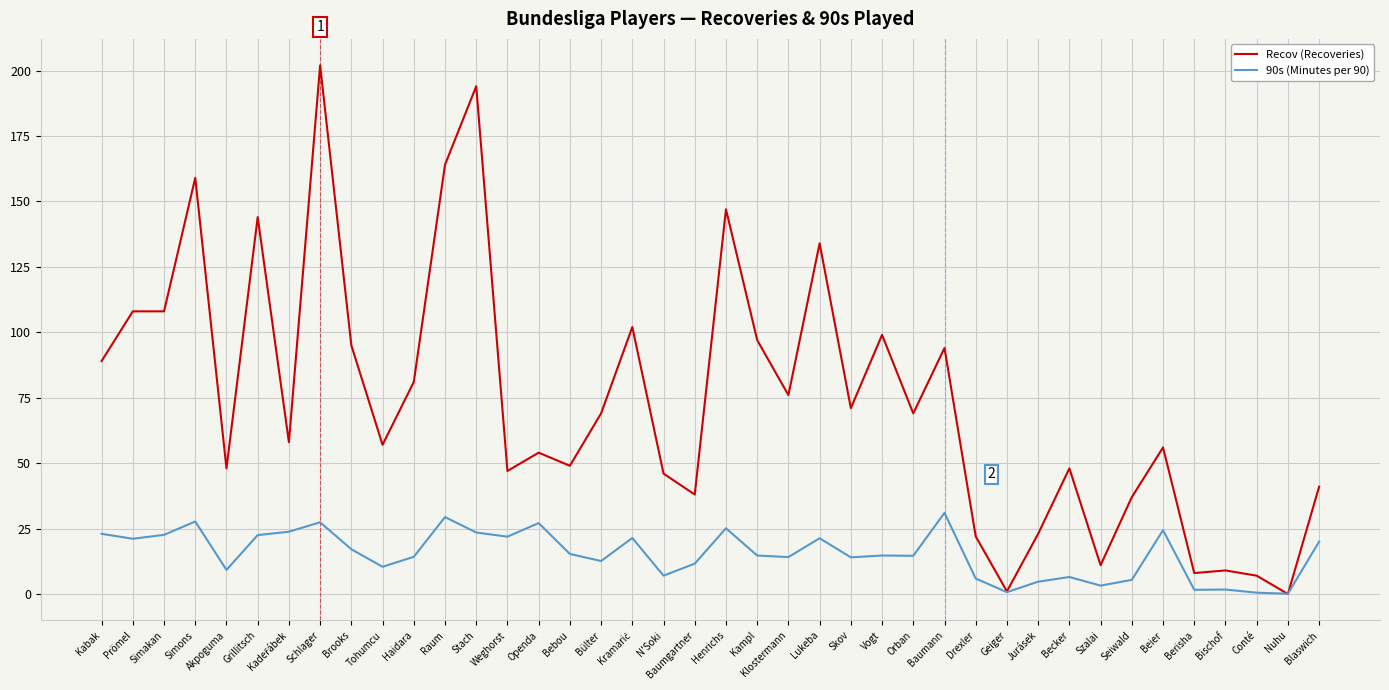

Rank the series by their average value, from highest to lowest.

Recov (Recoveries), 90s (Minutes per 90)